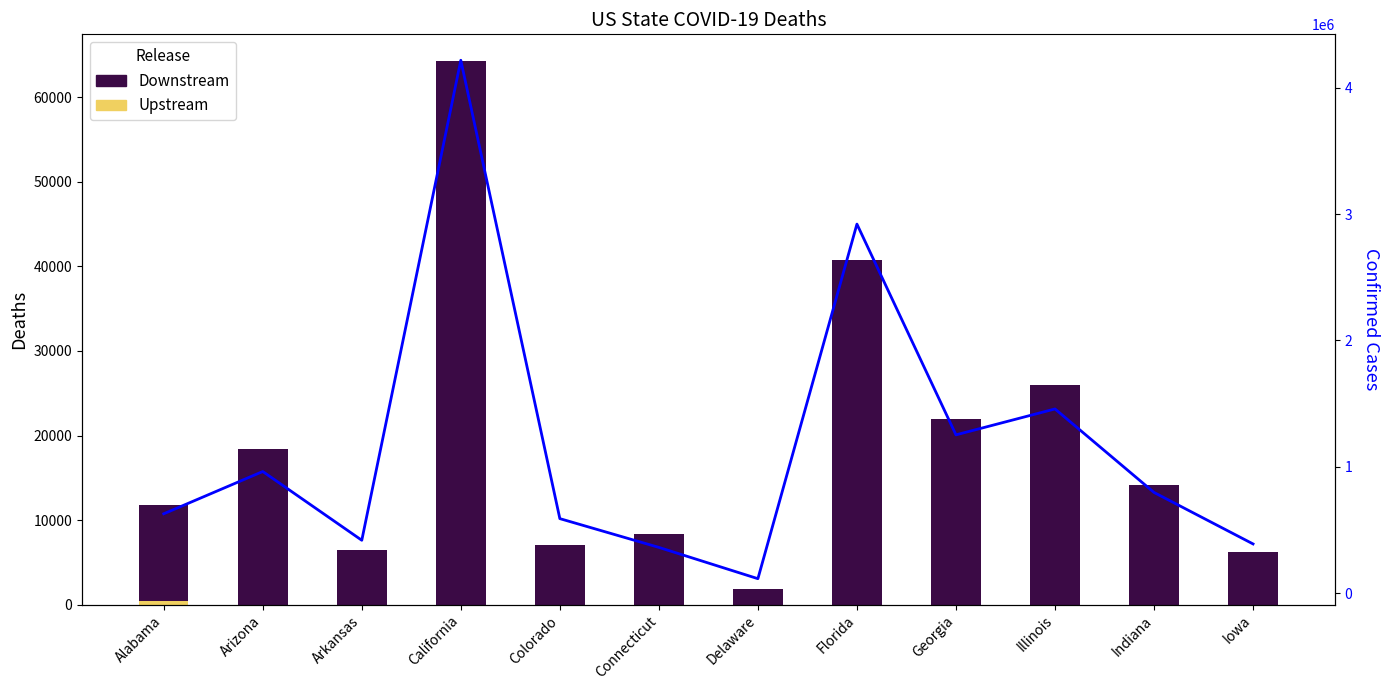

List the labels in order of Downstream value, largest first.

California, Florida, Illinois, Georgia, Arizona, Indiana, Alabama, Connecticut, Colorado, Arkansas, Iowa, Delaware